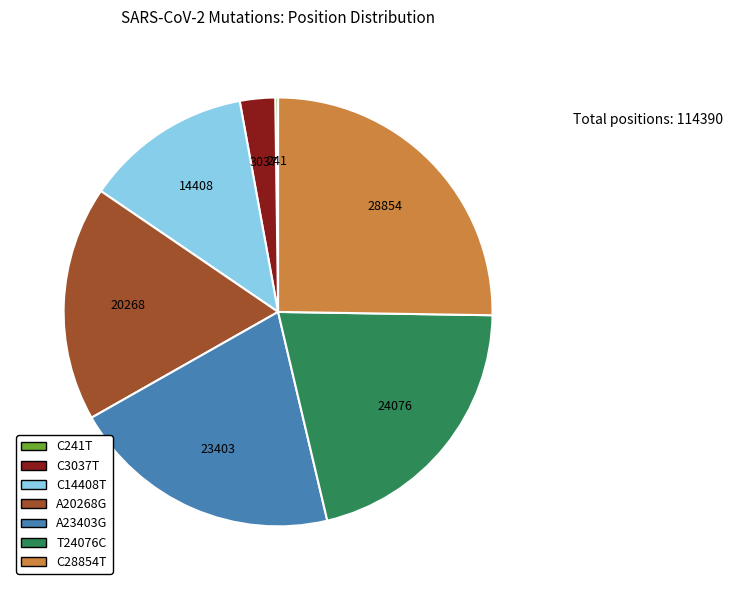

What is the largest slice in the pie chart?

C28854T